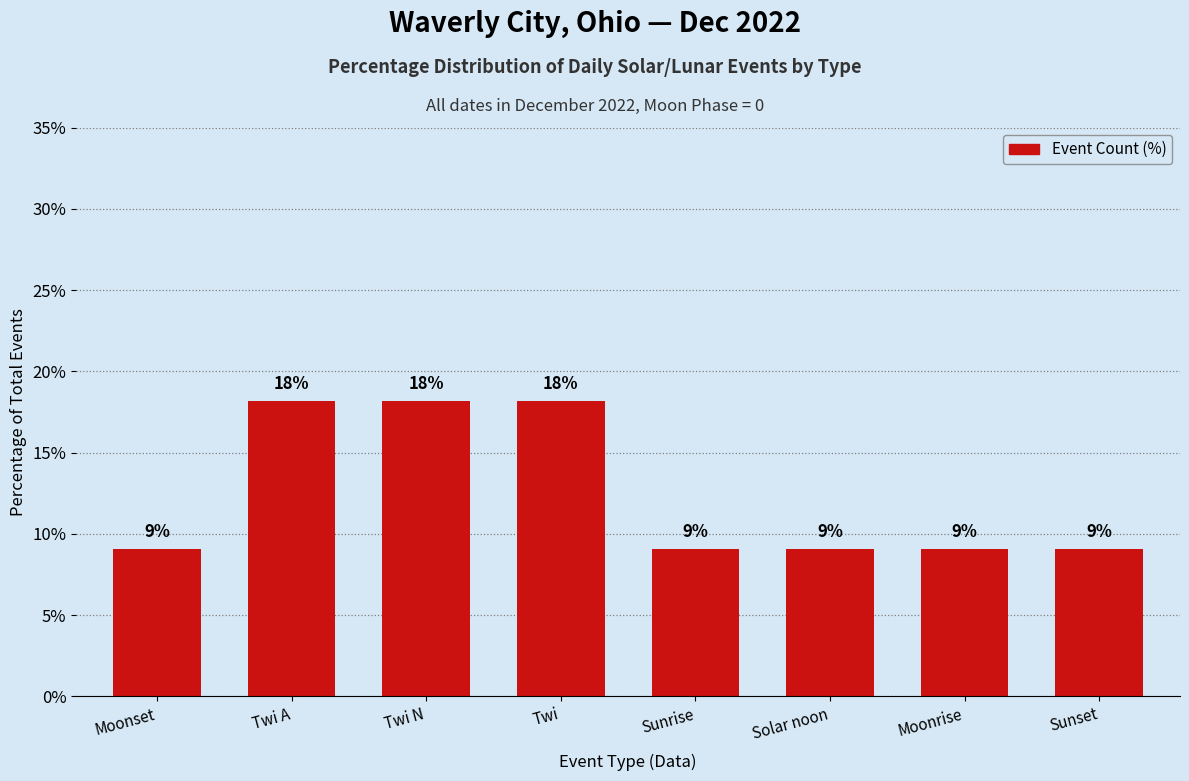

Rank the categories by value from lowest to highest.

Moonset, Sunrise, Solar noon, Moonrise, Sunset, Twi A, Twi N, Twi